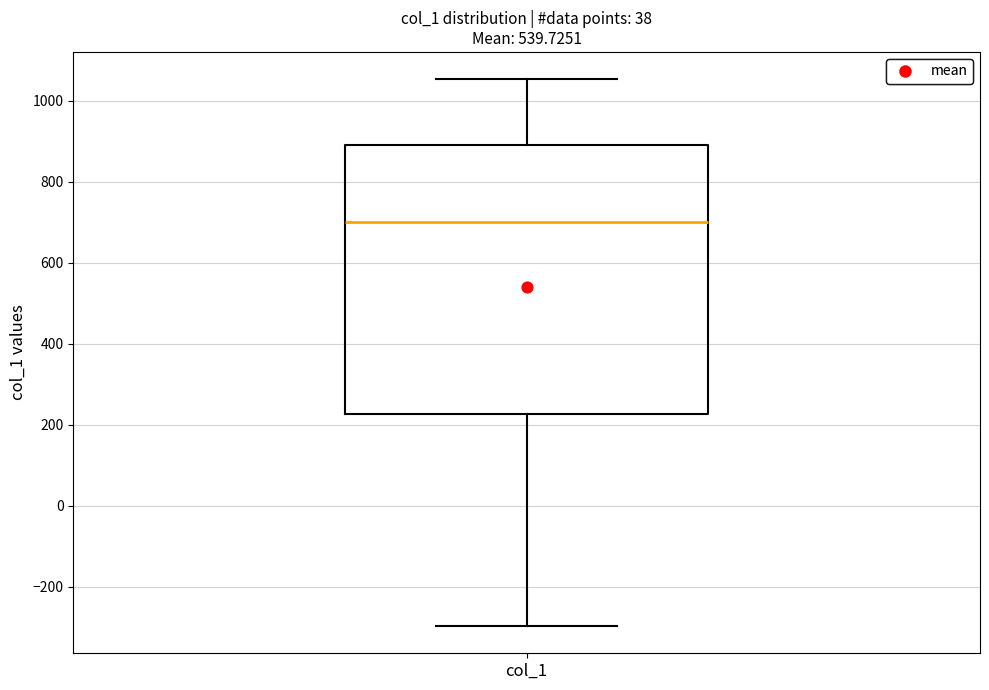

Where does the lower whisker of the box for col_1 end on the y-axis? The values are not printed on the chart, so give them approximately, as read against the axis.

-300